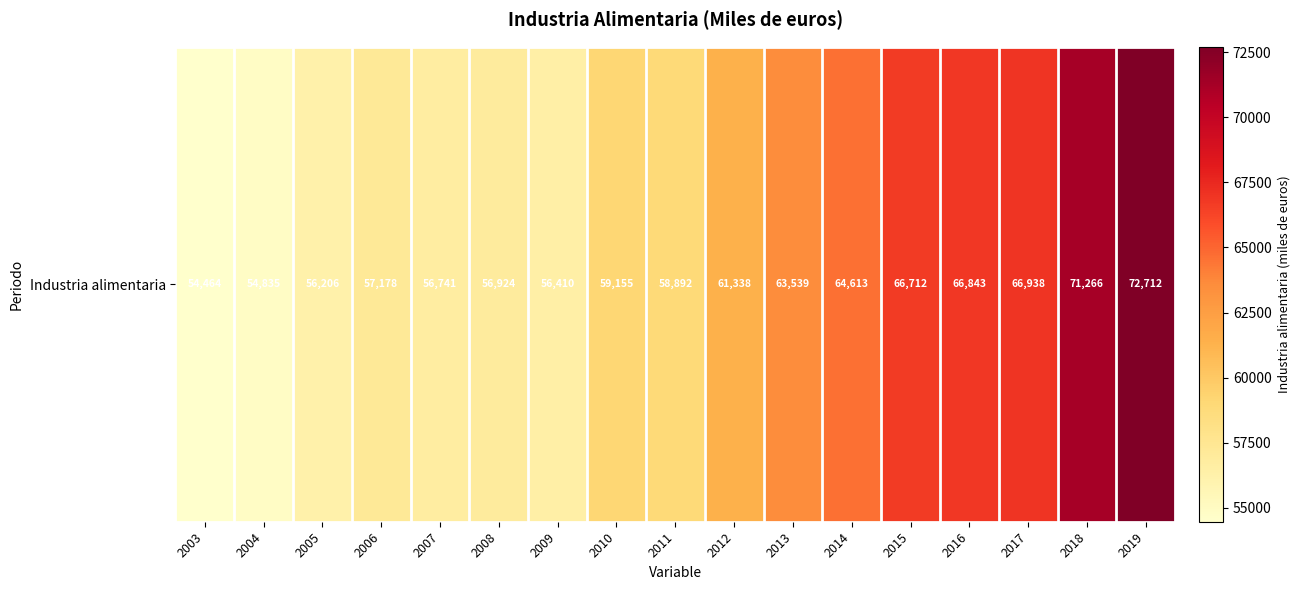

Reading left to right, extract all data points from this chart.

2003=54464.4	2004=54835.1	2005=56206.0	2006=57178.2	2007=56741.2	2008=56924.1	2009=56409.6	2010=59155.1	2011=58891.7	2012=61337.9	2013=63538.8	2014=64612.8	2015=66711.8	2016=66842.8	2017=66938.4	2018=71266.2	2019=72711.7